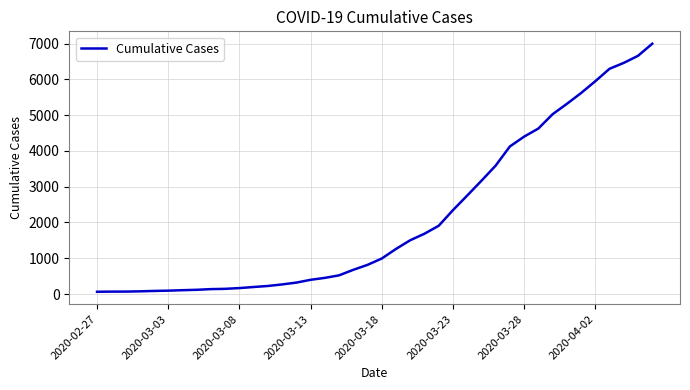

What is the greatest value displayed?

6995